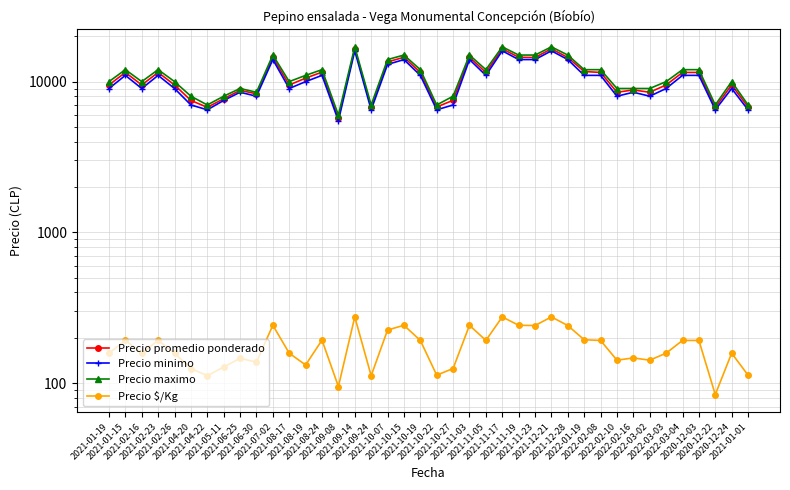

What is the label of the 9th point from the right?

2022-02-10